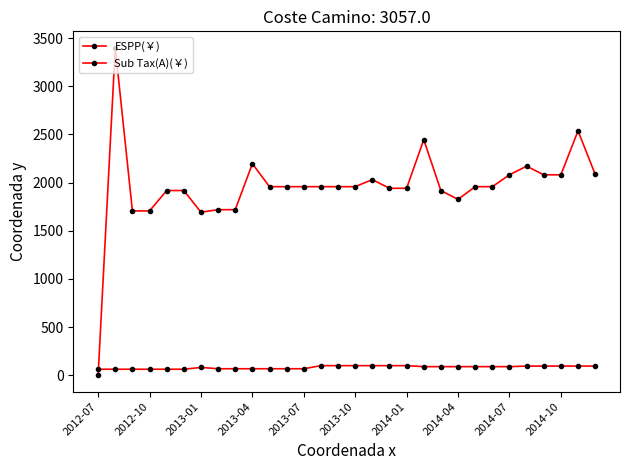

Rank the series by their average value, from highest to lowest.

ESPP(￥), Sub Tax(A)(￥)